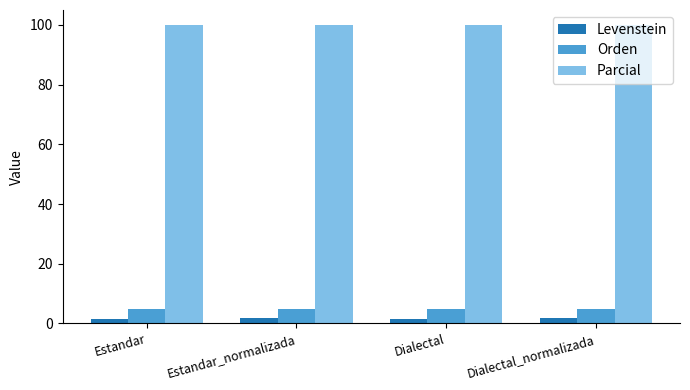

What is the difference between the second highest and minimum values in the Levenstein series?

0.5